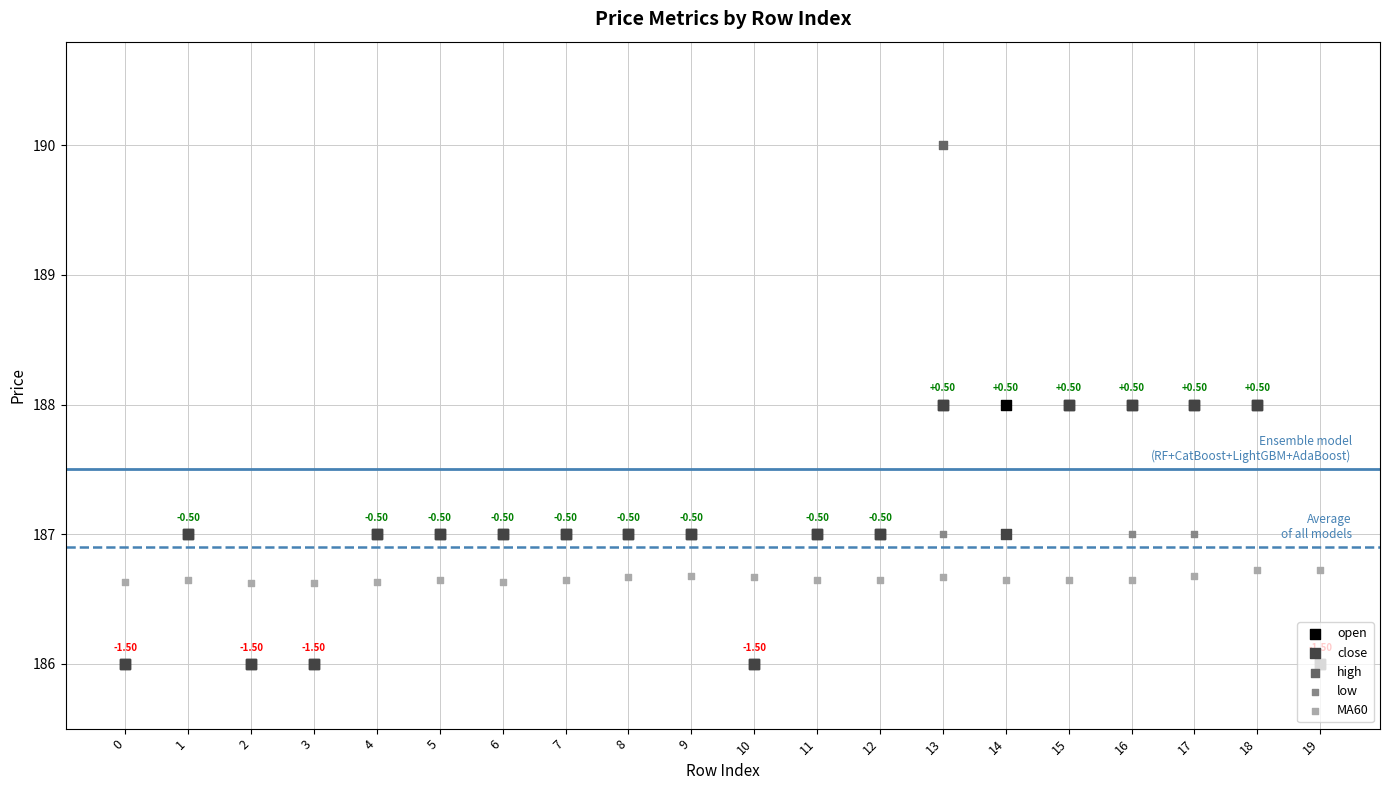

What are all the series names shown in the legend?

open, close, high, low, MA60